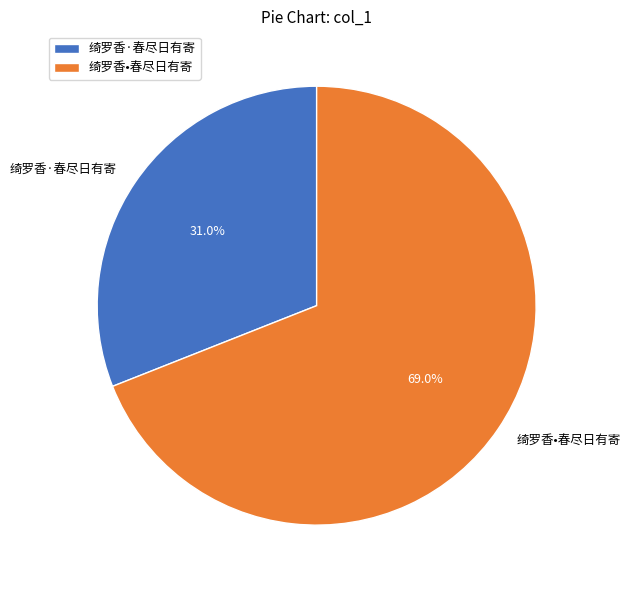

Which has a higher value, 绮罗香·春尽日有寄 or 绮罗香•春尽日有寄?

绮罗香•春尽日有寄